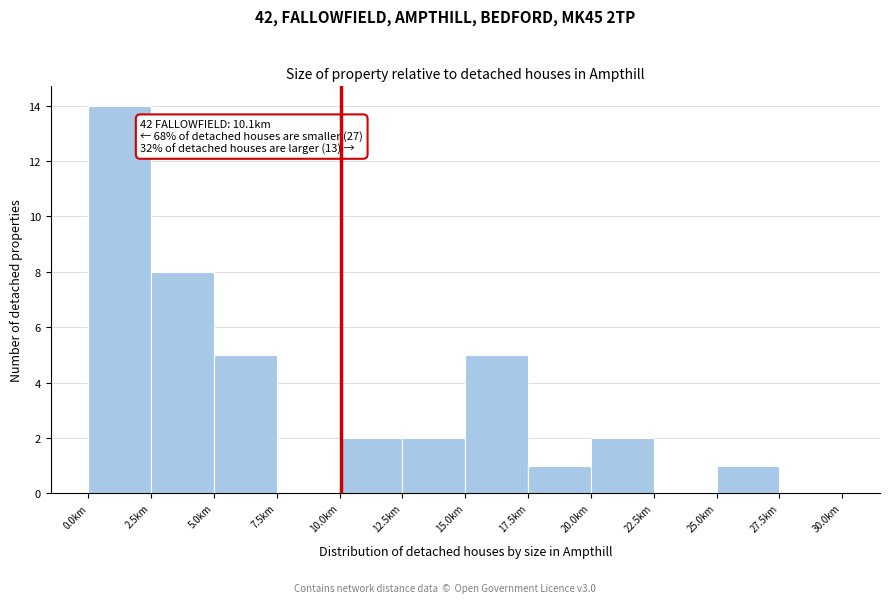

Which range on the x-axis has the tallest bar?

0.0 to 2.5